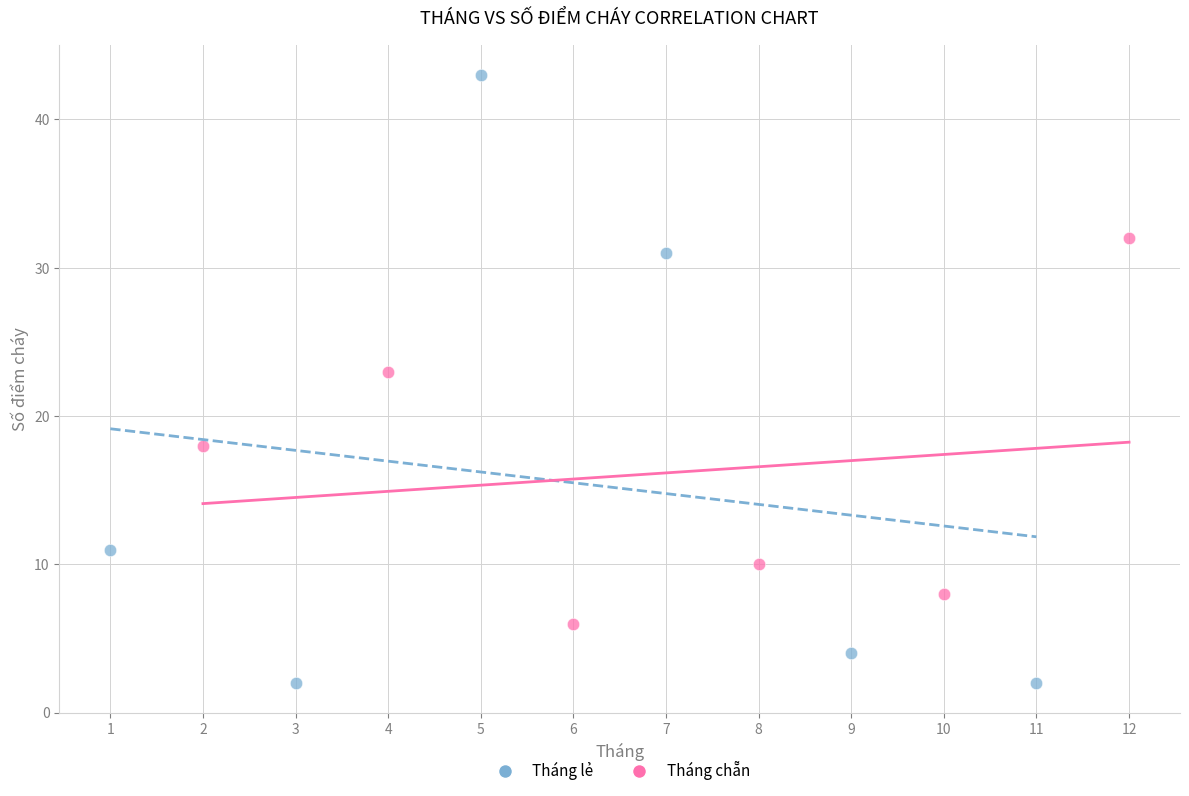

Which series reaches the maximum Y coordinate?

Tháng lẻ